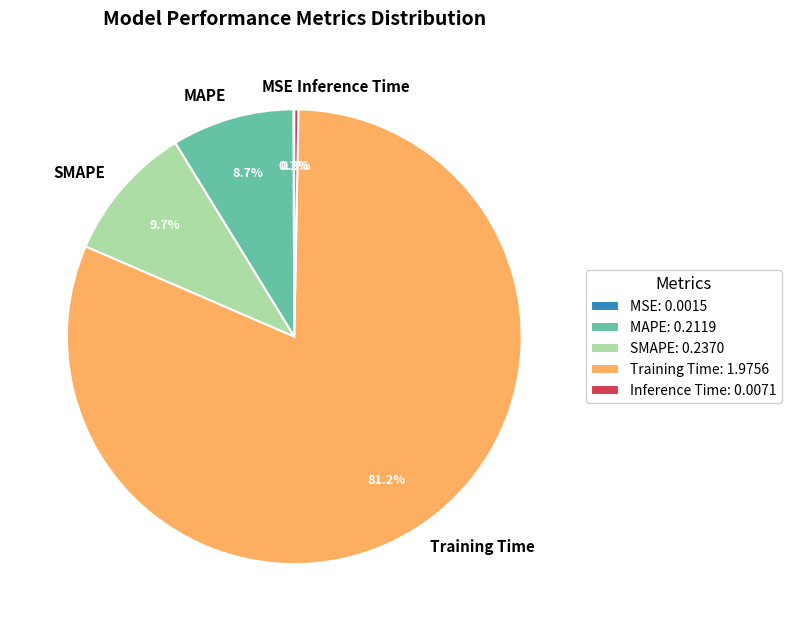

What percentage do SMAPE and MAPE together represent?

18.4%